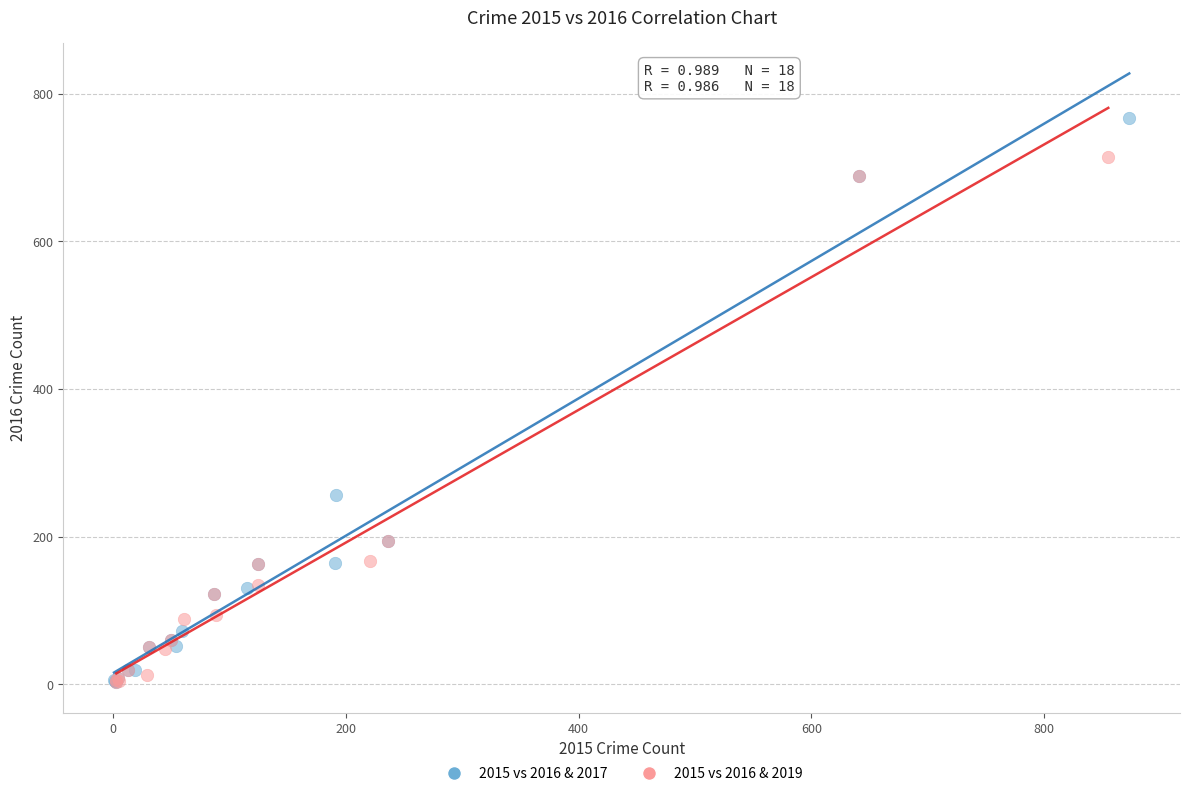

Which series contains the highest Y value?

2015 vs 2016 & 2017